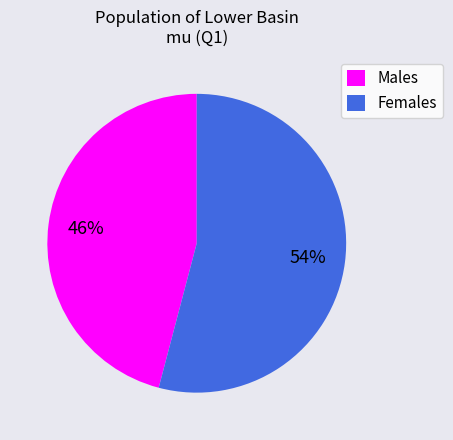

Which has a higher value, Males or Females?

Females